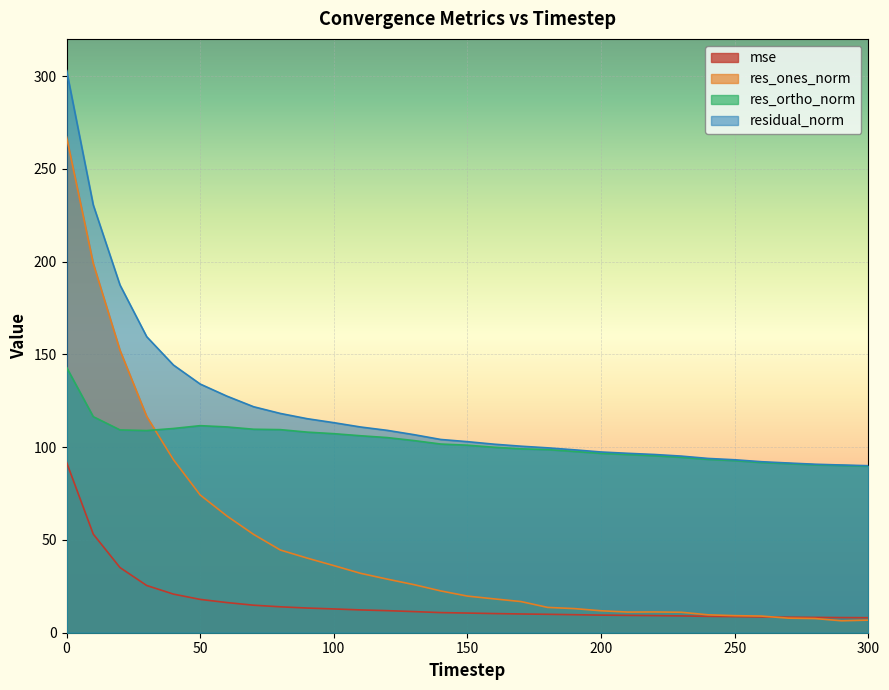

What value does the res_ortho_norm series have at 290?

90.1